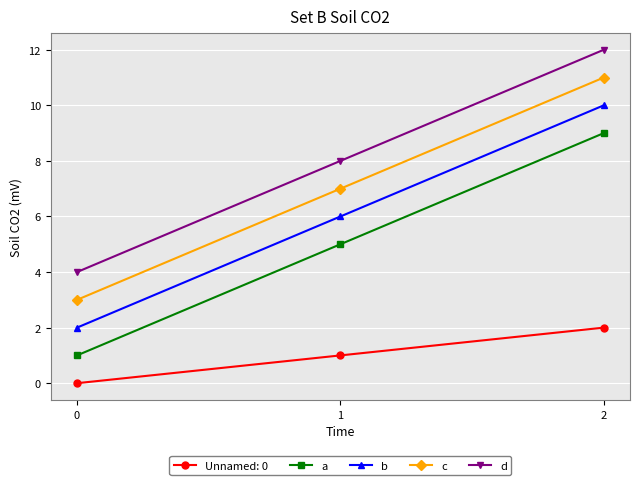

True or false: c has a value of 1 at 0.

False